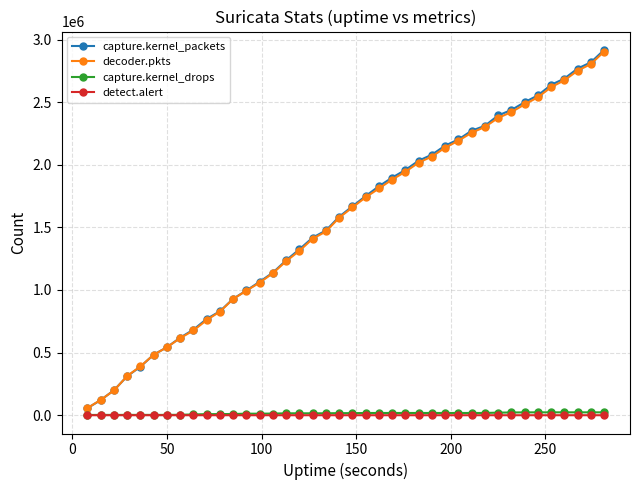

Which series has the largest range (max minus min)?

capture.kernel_packets